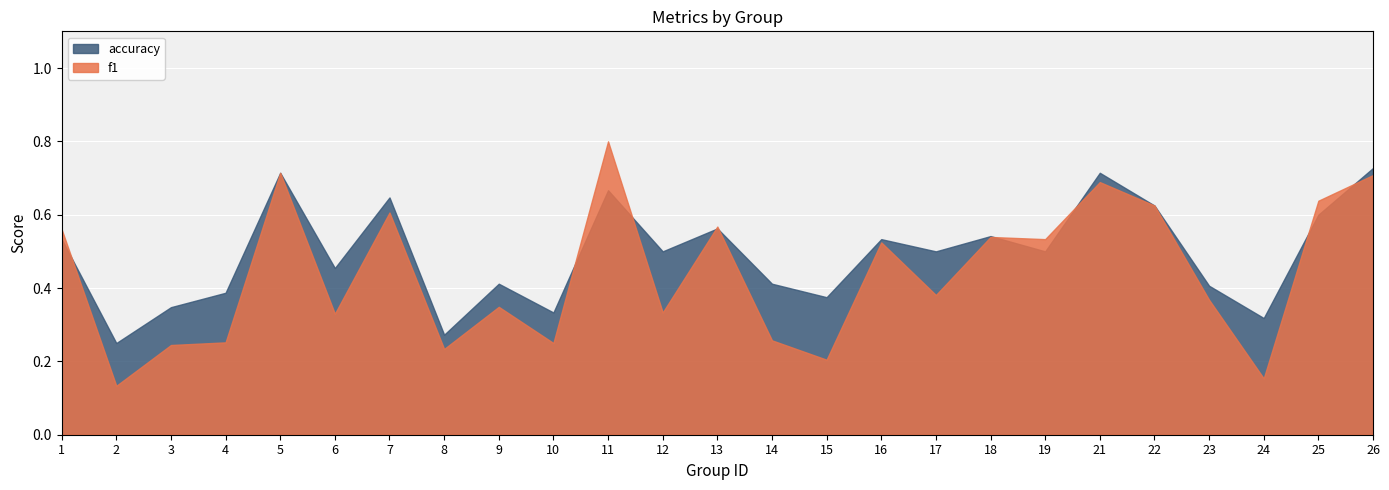

What is the difference between the highest and lowest values at 15?

0.2